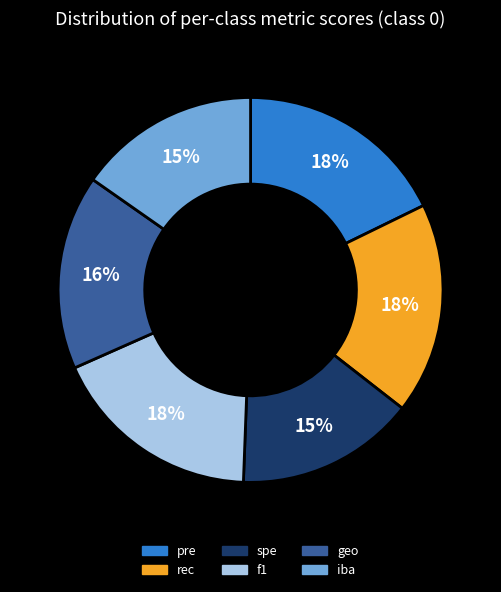

To the nearest percent, what portion does pre represent?

18%